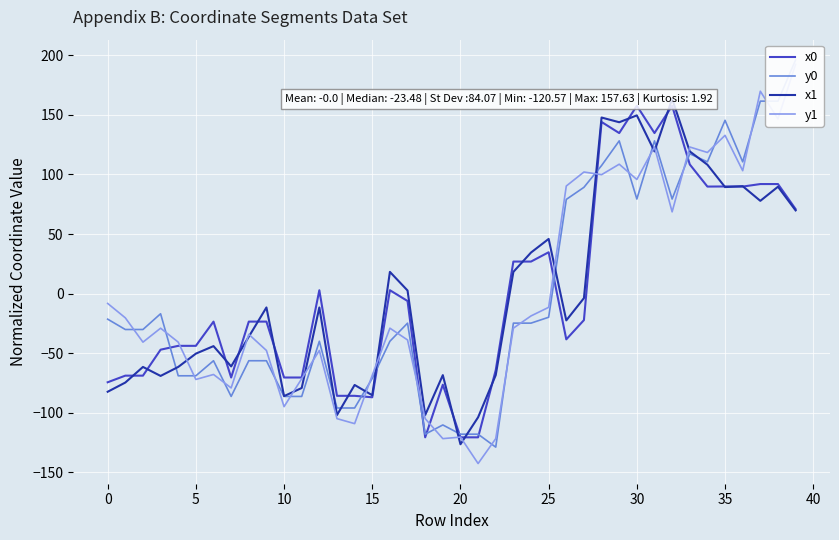

Which series has the largest total across all categories?

y0